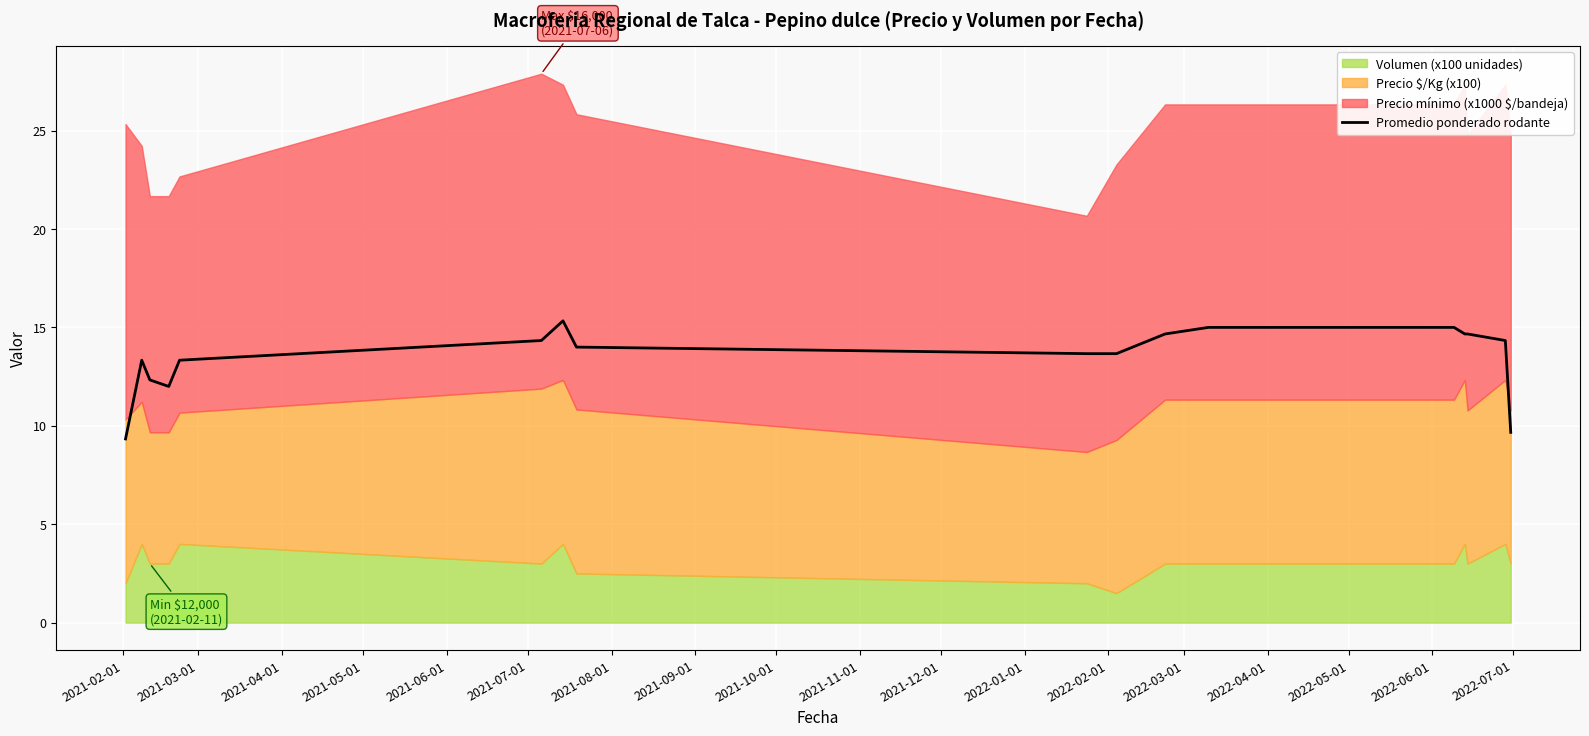

How many lines are shown in the chart?

1